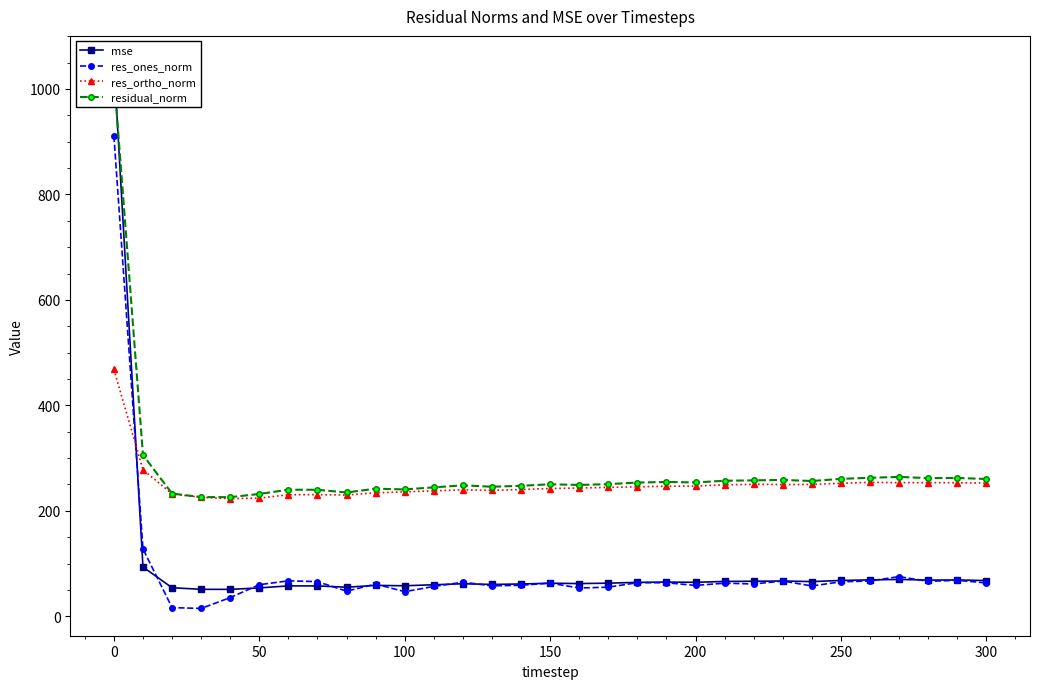

True or false: res_ones_norm and res_ortho_norm intersect in this chart.

True